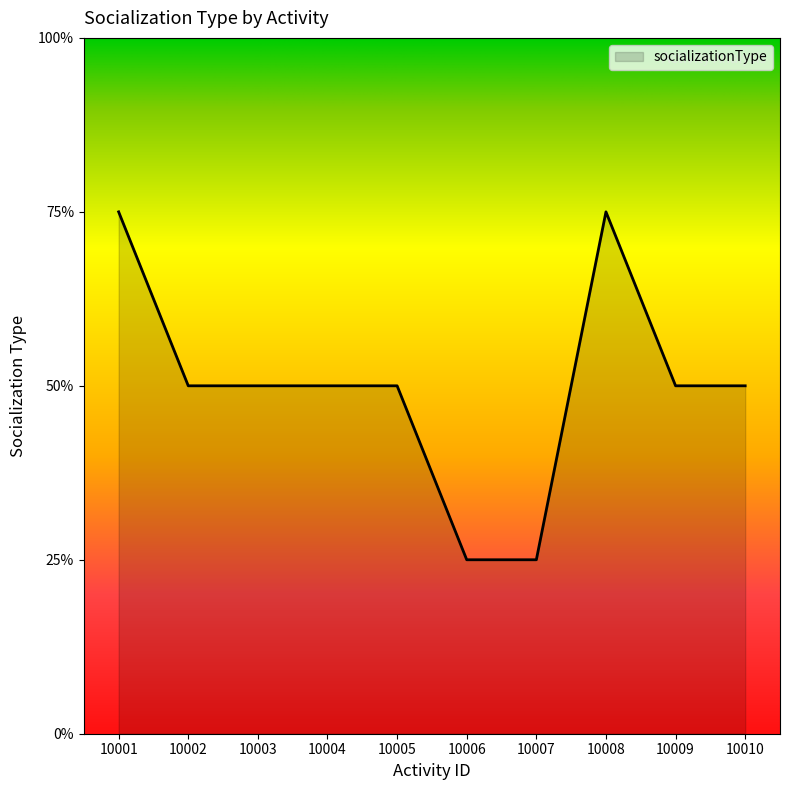

Does the chart have visible grid lines?

No